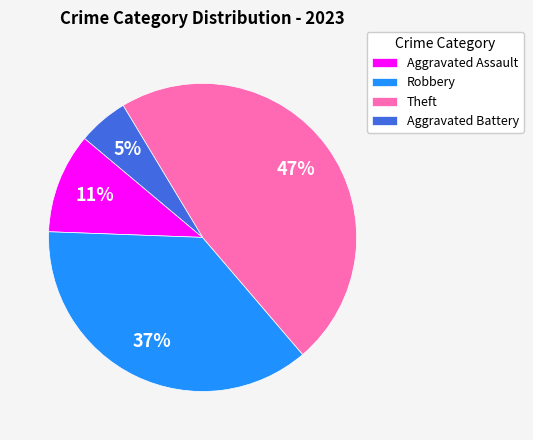

What percentage is the Aggravated Assault slice, to the nearest percent?

11%